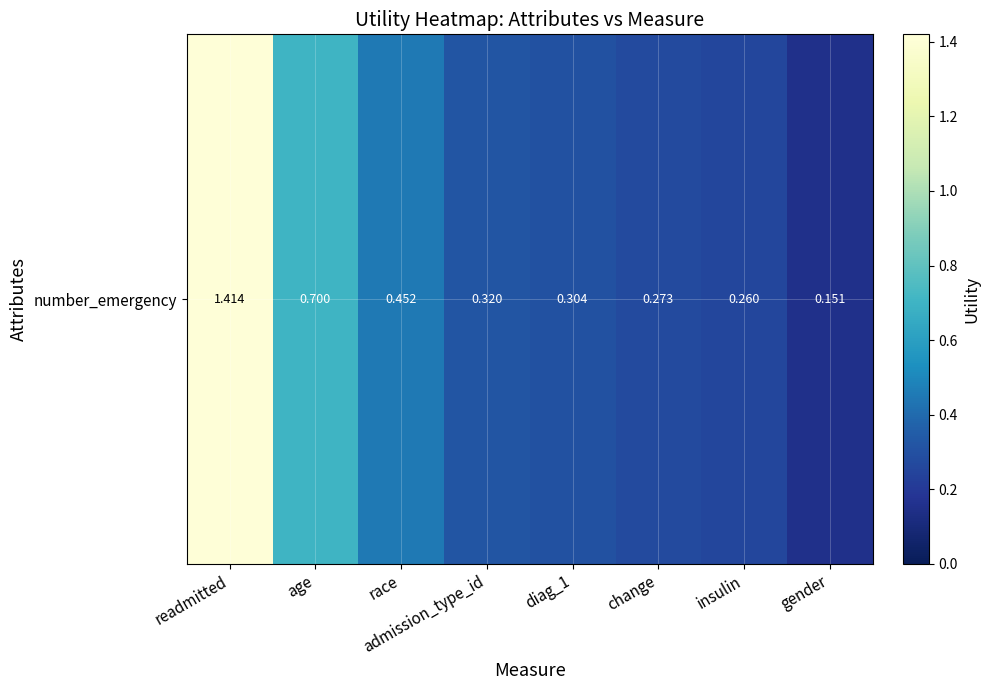

Reading left to right, transcribe all the data shown in this chart.

readmitted=1.4	age=0.7	race=0.5	admission_type_id=0.3	diag_1=0.3	change=0.3	insulin=0.3	gender=0.2